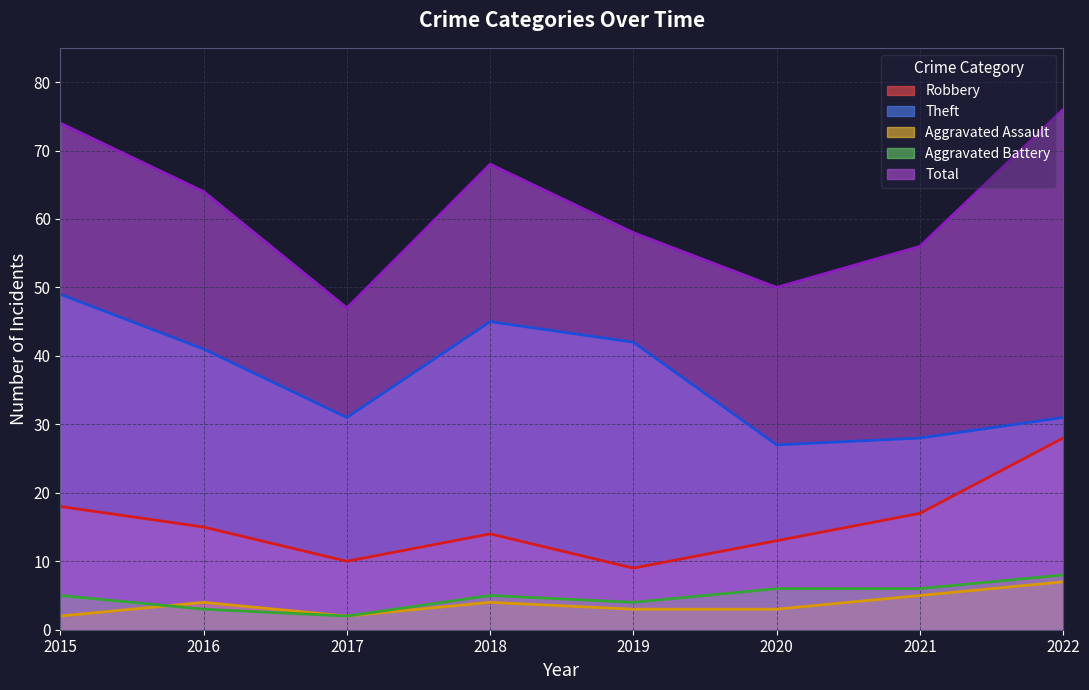

Where is the first local maximum for Robbery?

2018